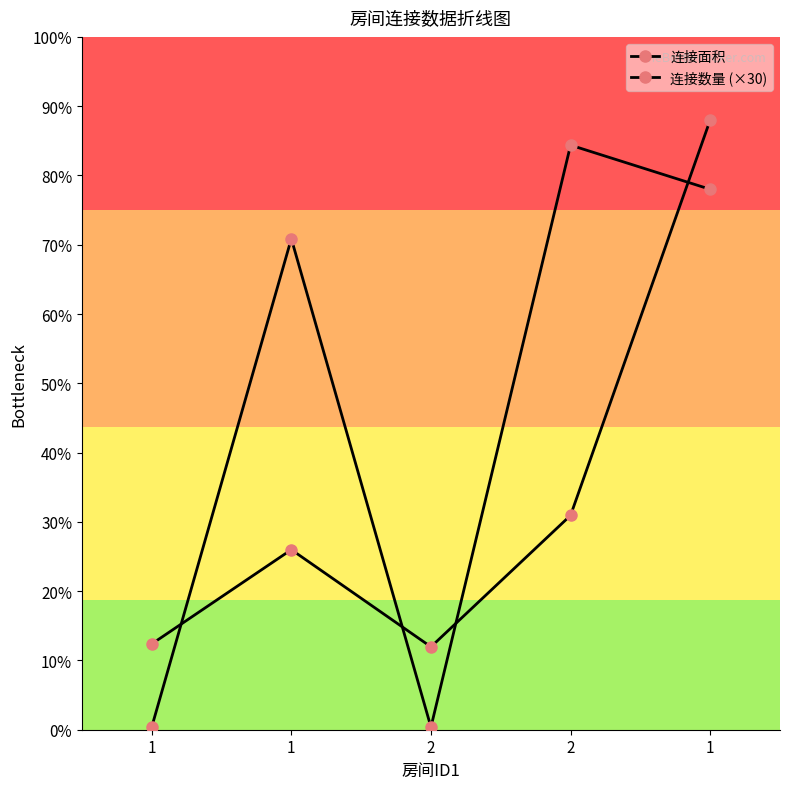

Does the chart have visible grid lines?

No